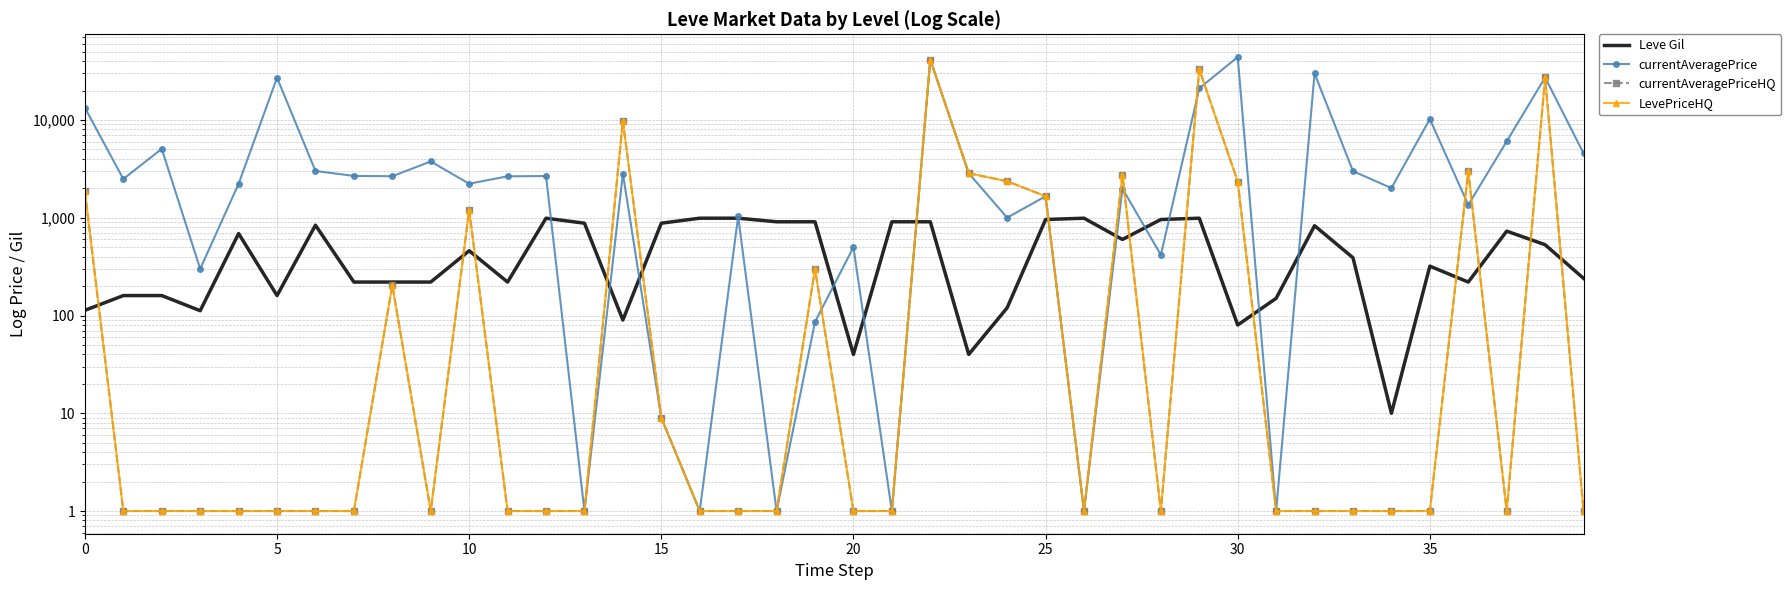

Which series has the largest range (max minus min)?

currentAveragePrice